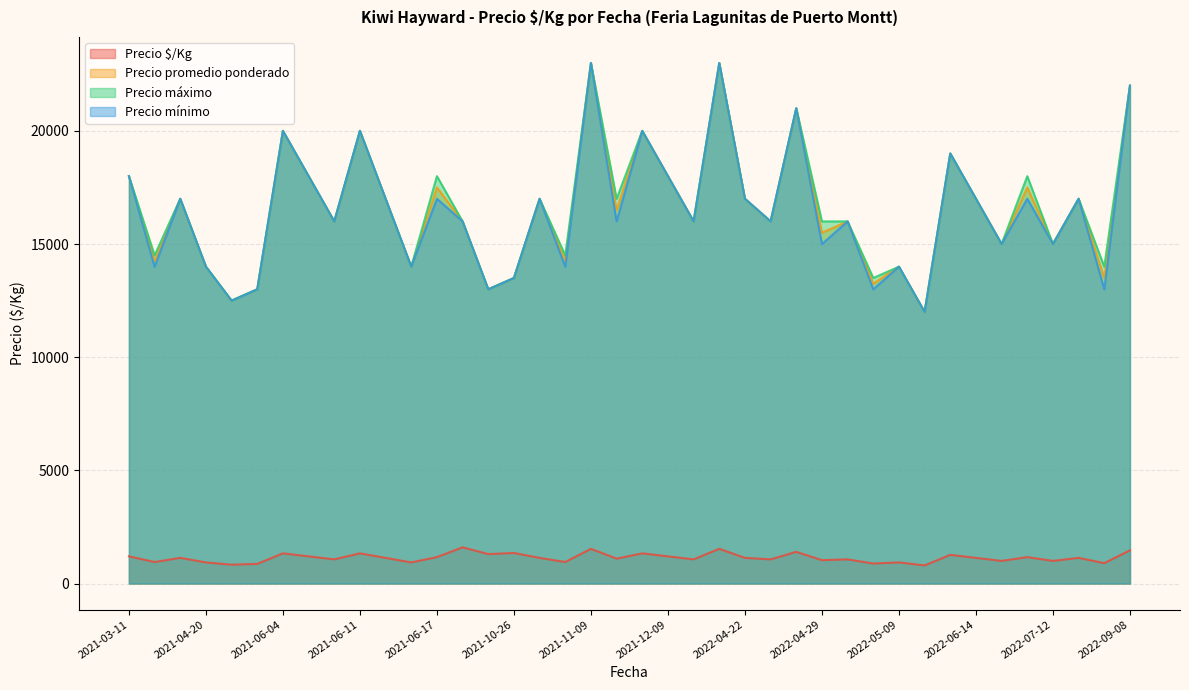

True or false: Precio promedio ponderado and Precio mínimo cross at least once.

False